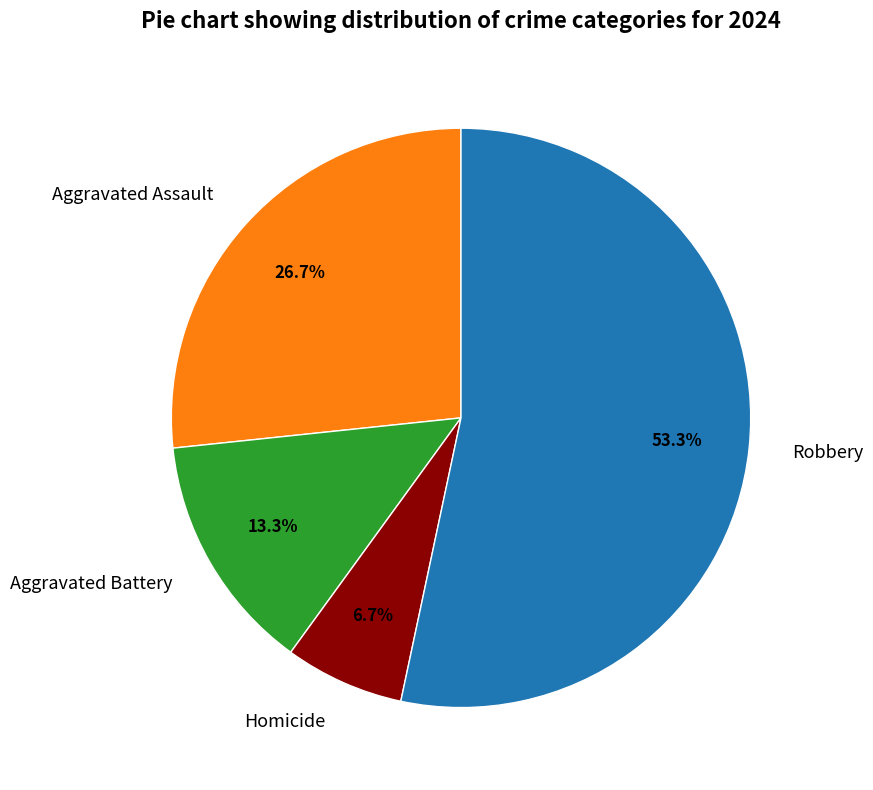

How many slices are in this pie chart?

4